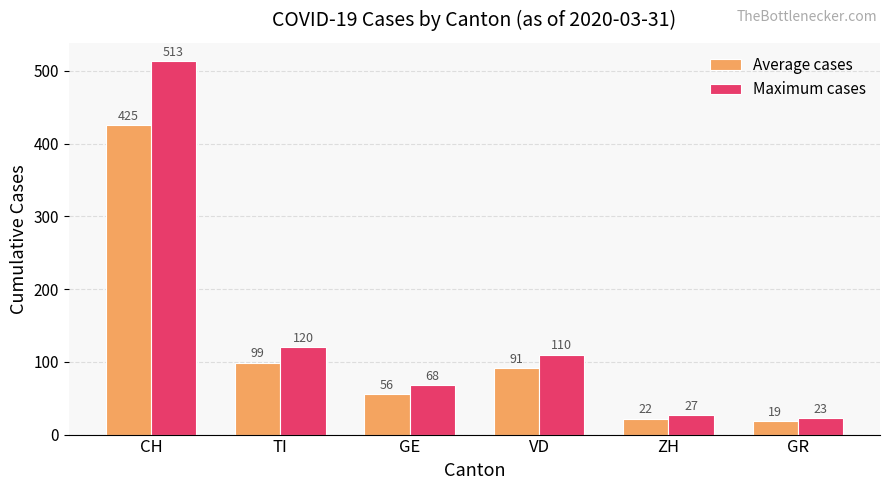

Reading right to left, list all the values displayed in this chart.

Average cases: 19	22	91	56	99	425
Maximum cases: 23	27	110	68	120	513